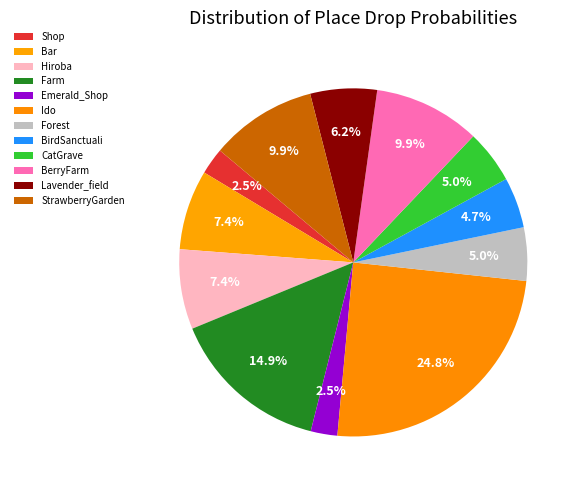

How many slices are in this pie chart?

12